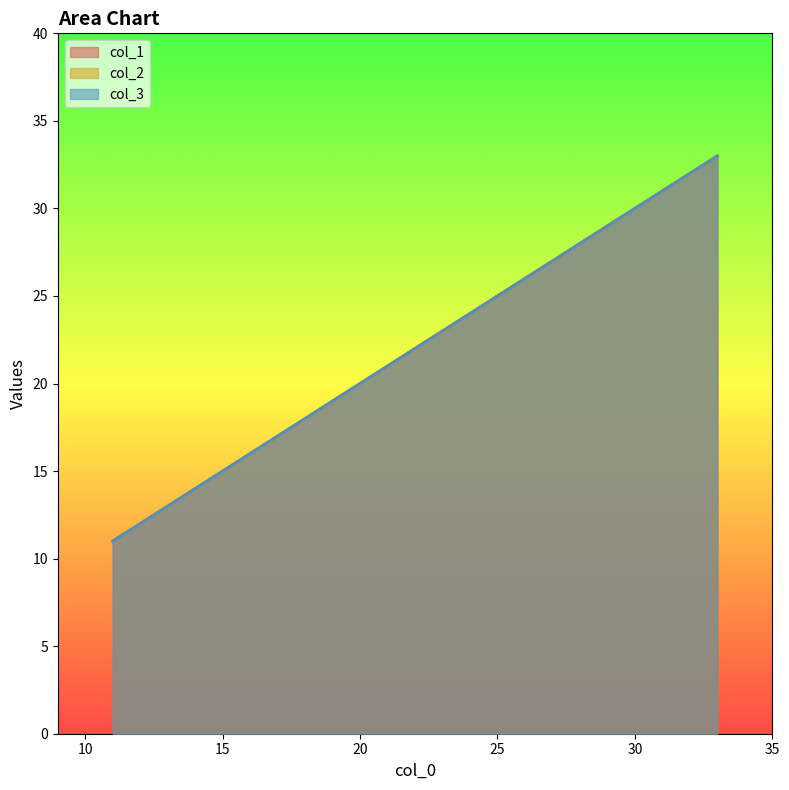

What is the value of the col_2 point at the 3rd from the left?

33